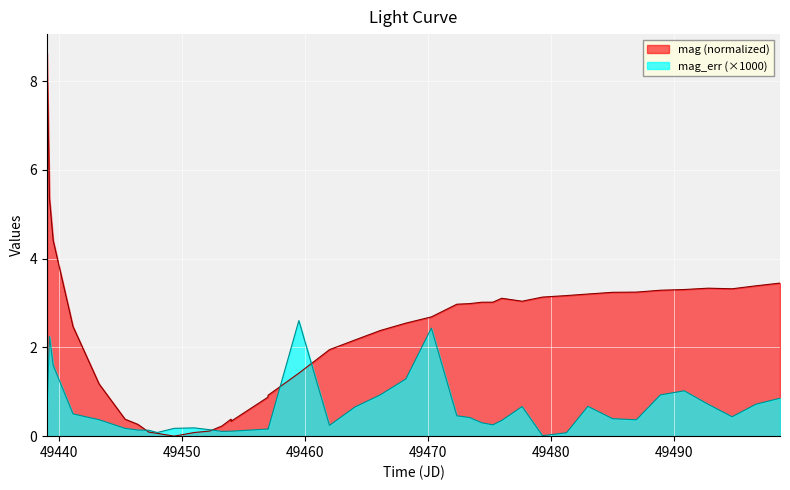

Which series has the largest total across all categories?

mag (normalized)